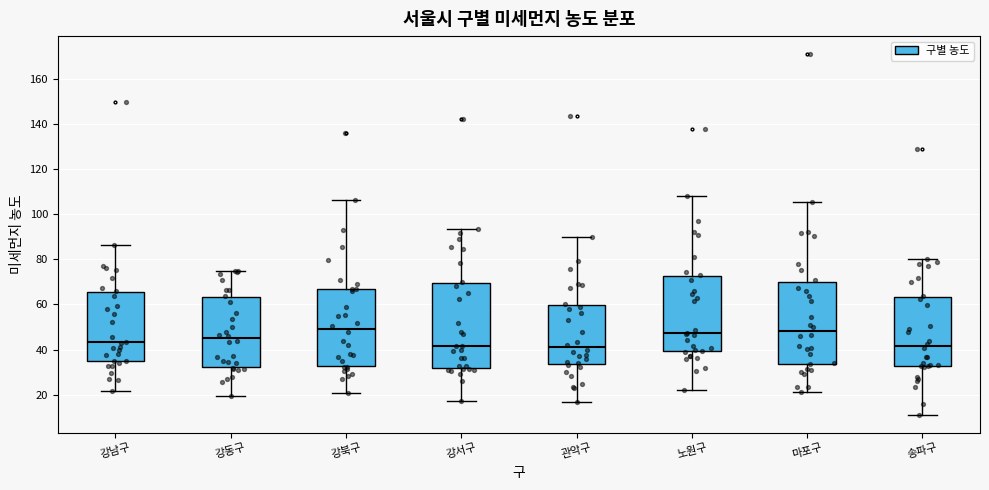

Reading left to right, transcribe this box plot: for each box, give where its median line is, the range the box spans, and where its two whiskers end, as read against the y-axis. The values are not printed on the chart, so give them approximately, as read against the axis.

강남구: median 44, box 34 to 66, whiskers 22 to 86
강동구: median 44, box 32 to 64, whiskers 20 to 74
강북구: median 50, box 32 to 66, whiskers 20 to 106
강서구: median 42, box 32 to 70, whiskers 18 to 94
관악구: median 40, box 34 to 60, whiskers 16 to 90
노원구: median 48, box 40 to 72, whiskers 22 to 108
마포구: median 48, box 34 to 70, whiskers 22 to 106
송파구: median 42, box 32 to 64, whiskers 10 to 80